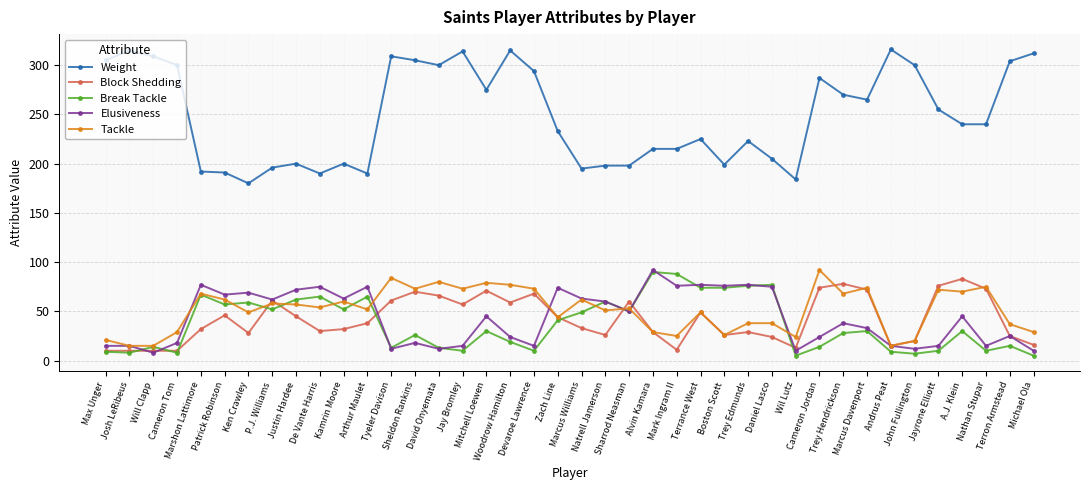

Where does the Weight series first go above 240?

Max Unger